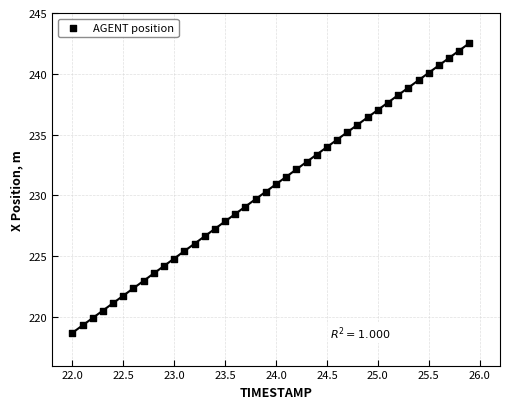

What is the range of X values (max minus min)?

3.9